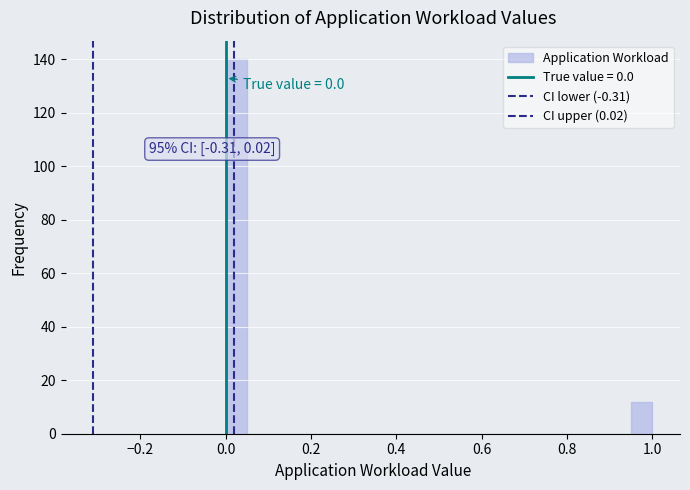

Read against the x-axis, roughly where is the centre of the tallest bar?

0.02